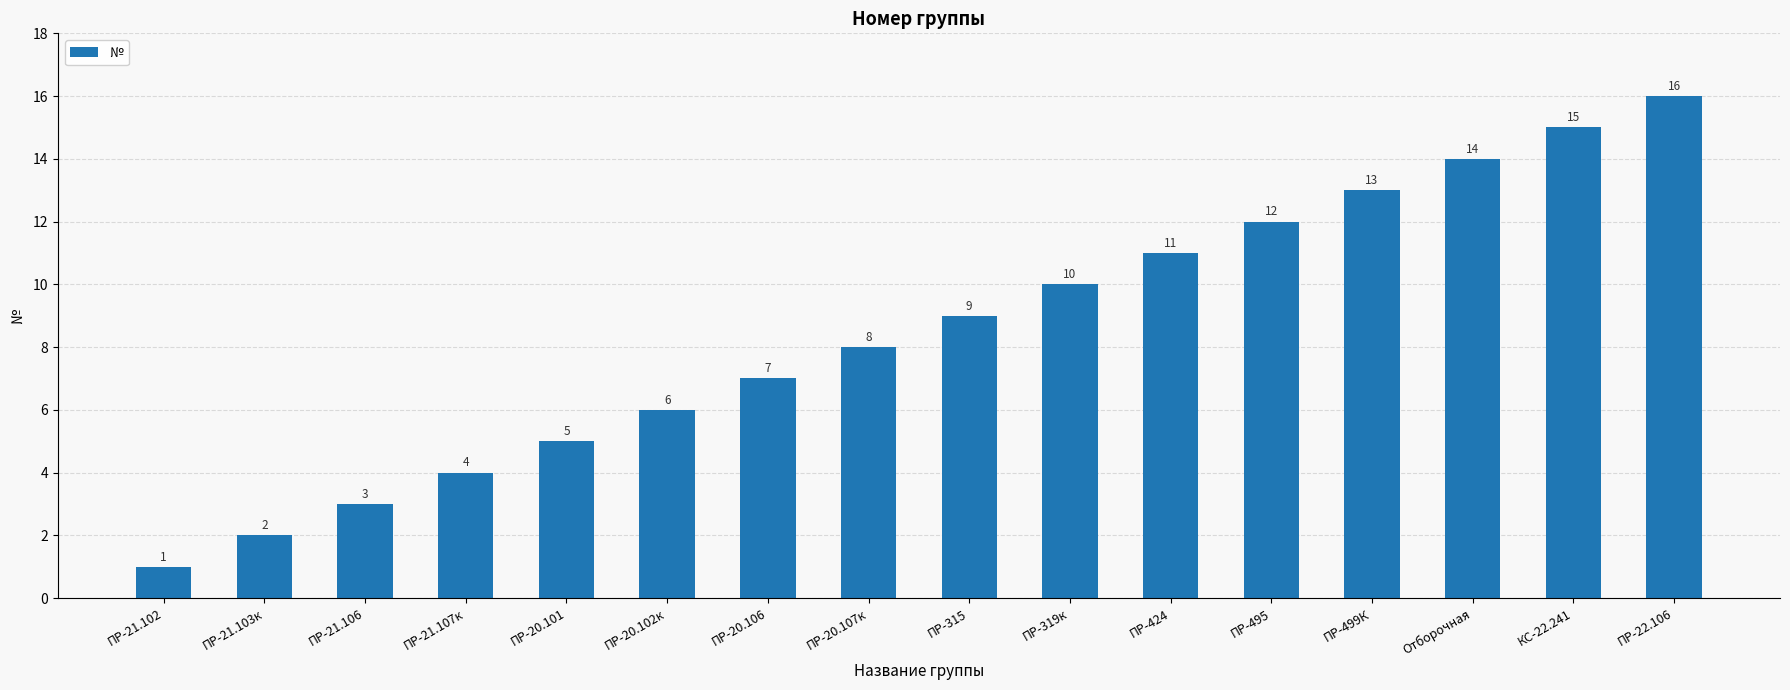

What is the sum of the values at ПР-495 and ПР-22.106?

28